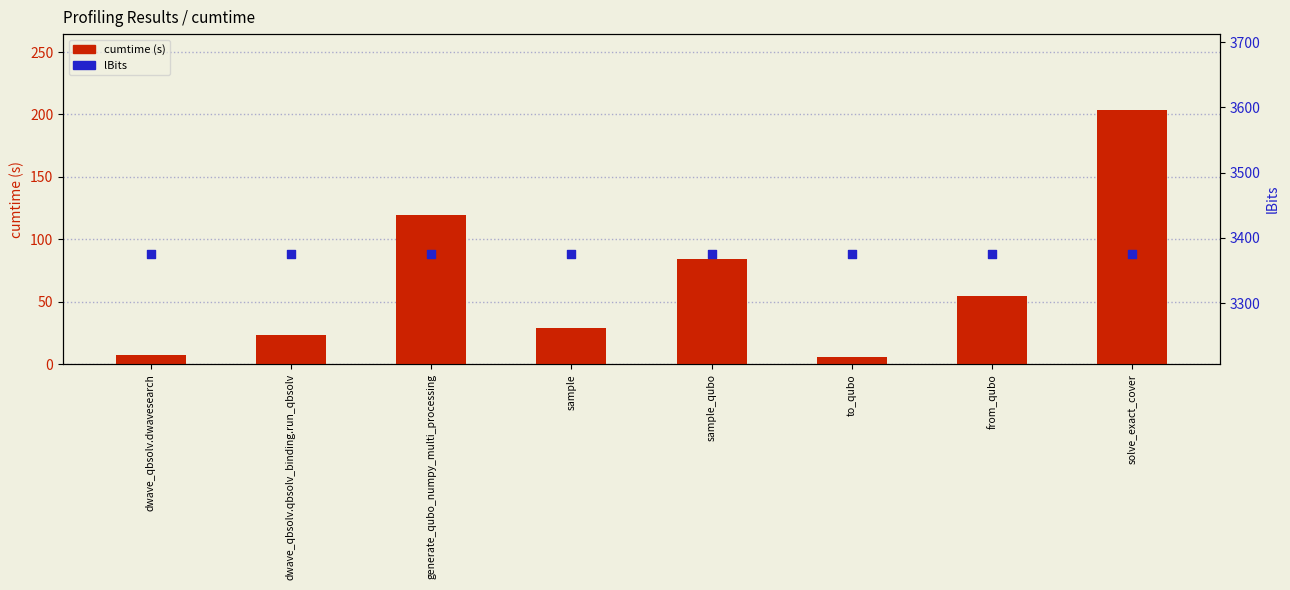

At which category is the sum across all series the highest?

solve_exact_cover